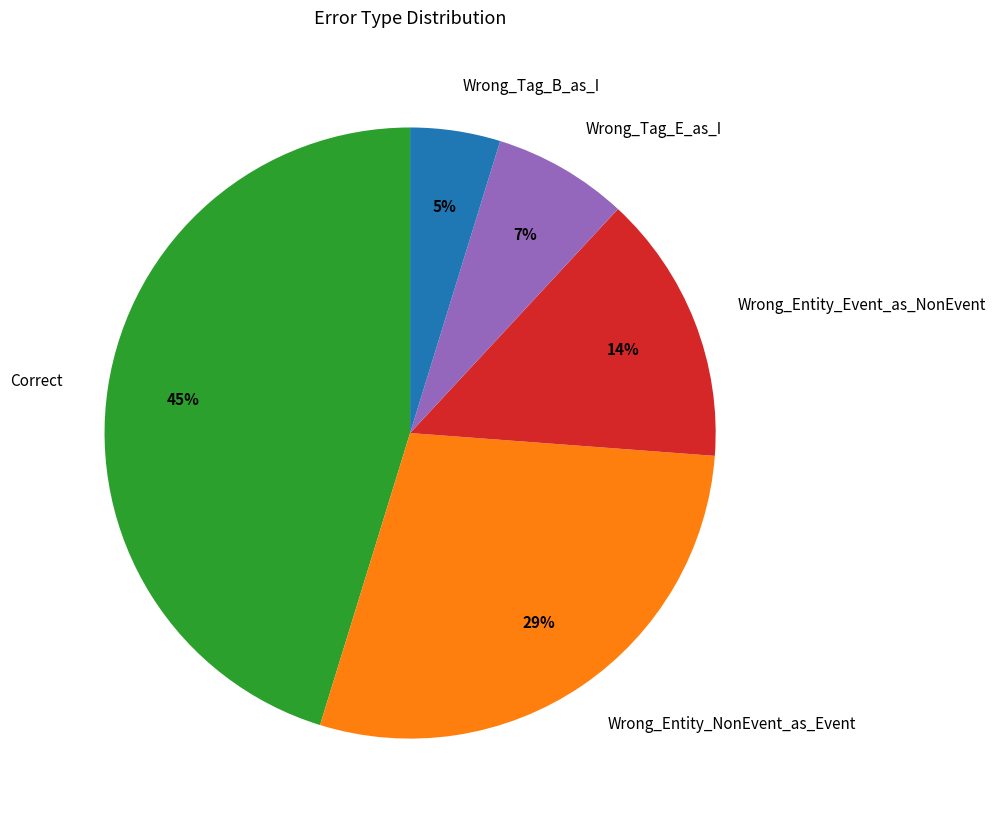

Which slice is the smallest?

Wrong_Tag_B_as_I